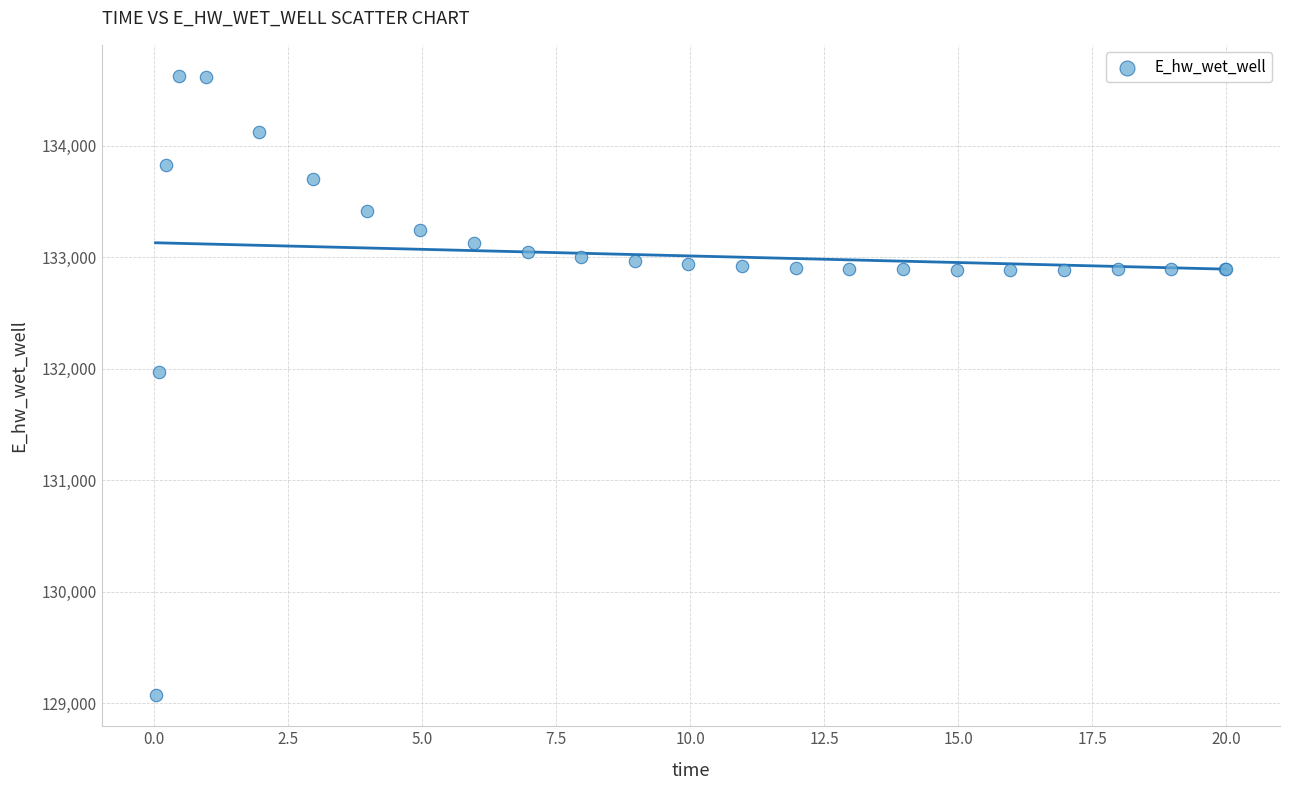

What Y value in the scatter plot is closest to 131849?

131969.9